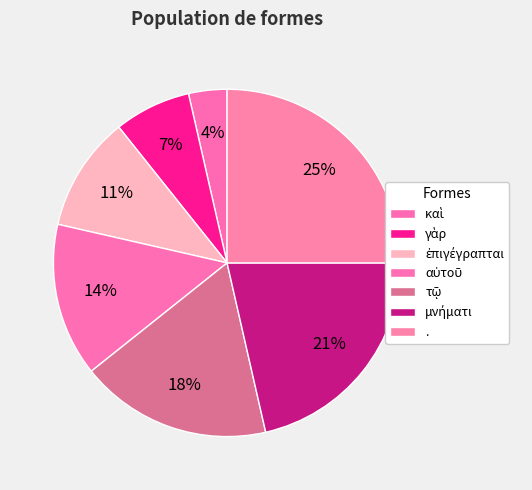

What percentage do τῷ and καὶ together represent?

21.4%